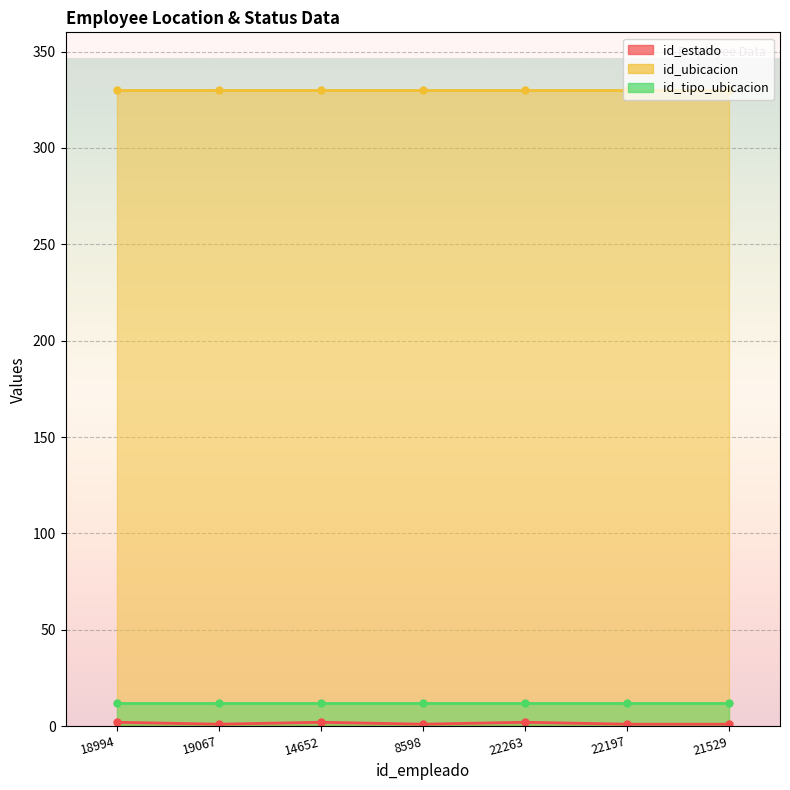

What is the spread (max minus min) of values at 19067?

329